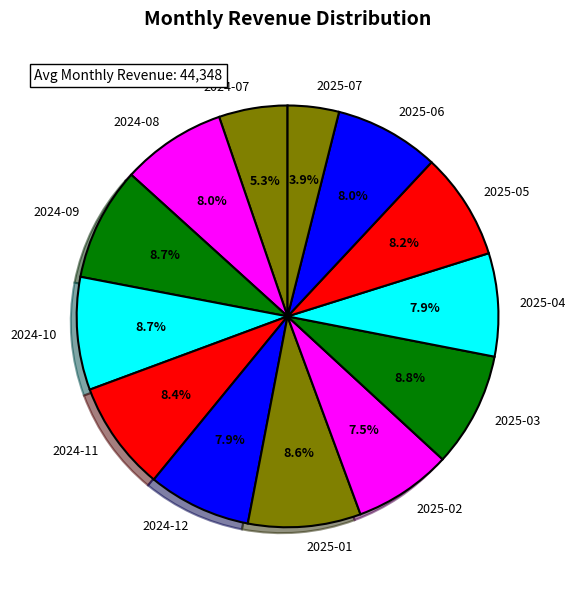

Does 2025-05 account for over 50% of the chart?

No